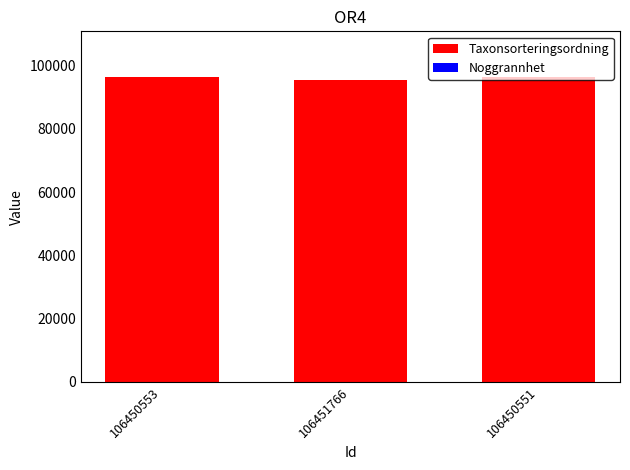

What is the difference between the Taxonsorteringsordning values at 106450551 and 106450553?

130